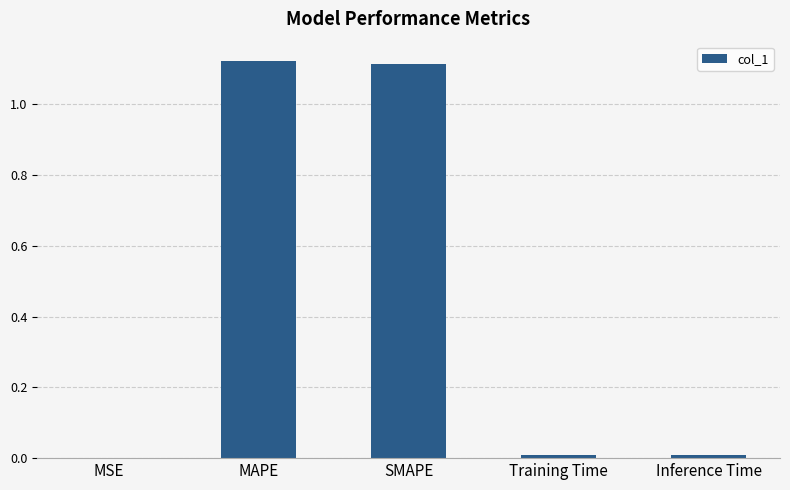

The chart shows a value of 0.0 at Inference Time. True or false?

True